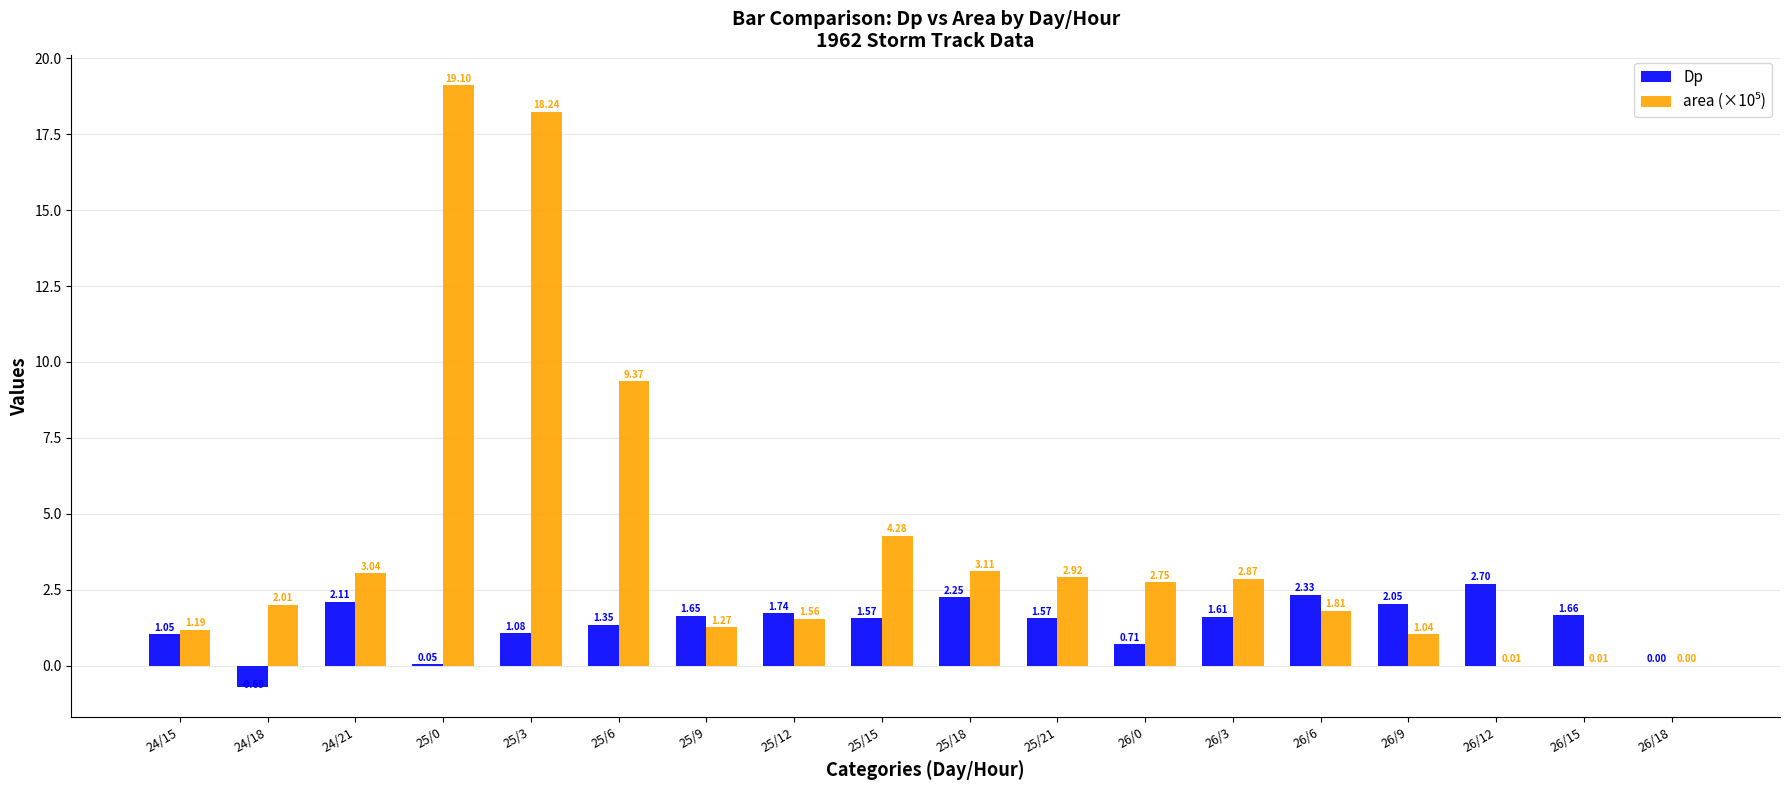

What is the total value across all series at 26/6?

4.1